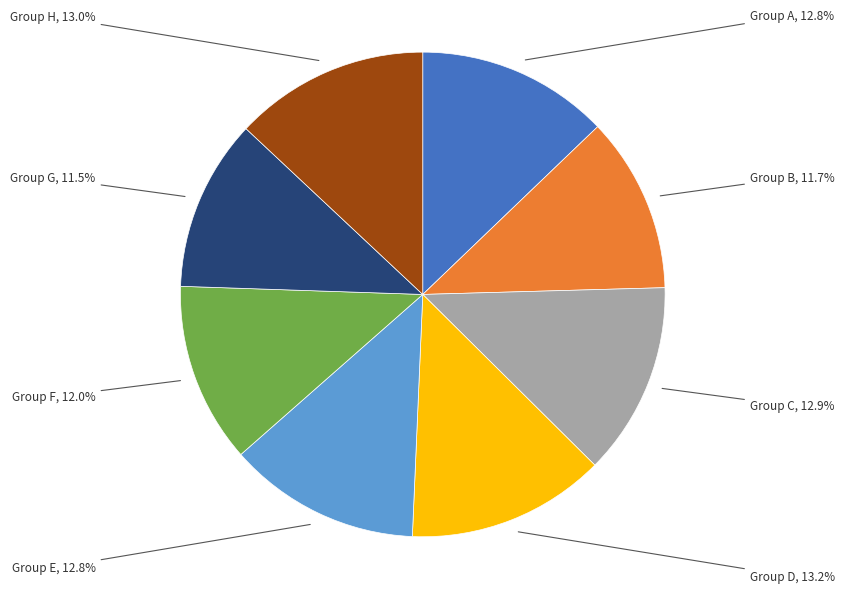

Combined, what portion of the pie is Group A and Group G?

24.3%